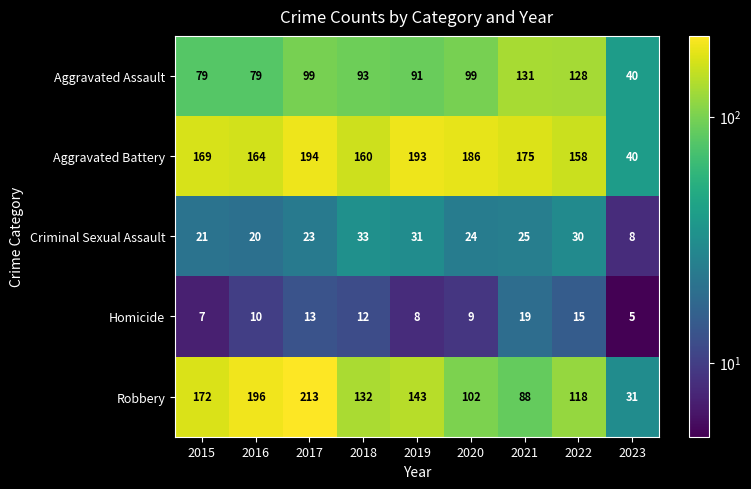

Is it true that Criminal Sexual Assault equals 8 at 2023?

True